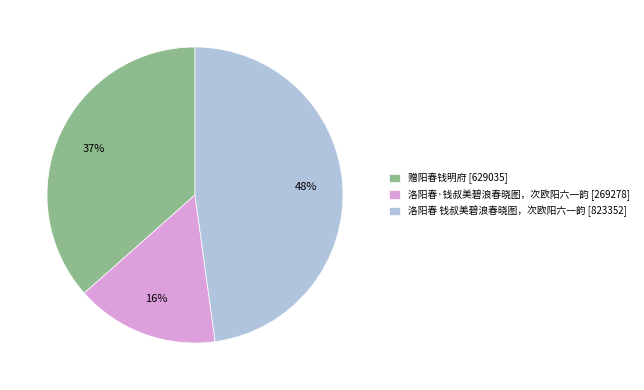

To the nearest percent, what is the difference between the largest and smallest slice percentages?

32%